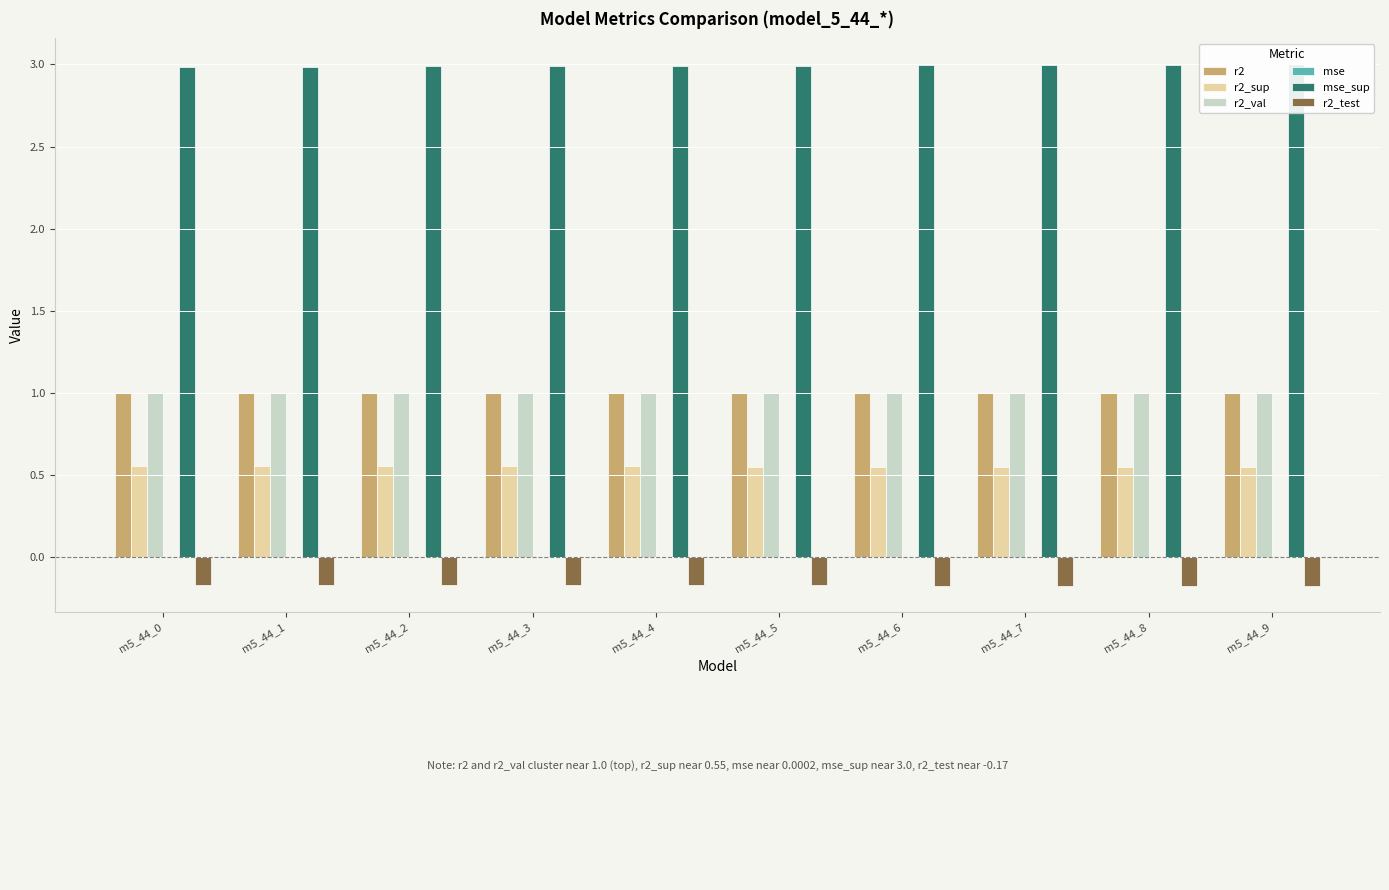

Are the bars horizontal?

No